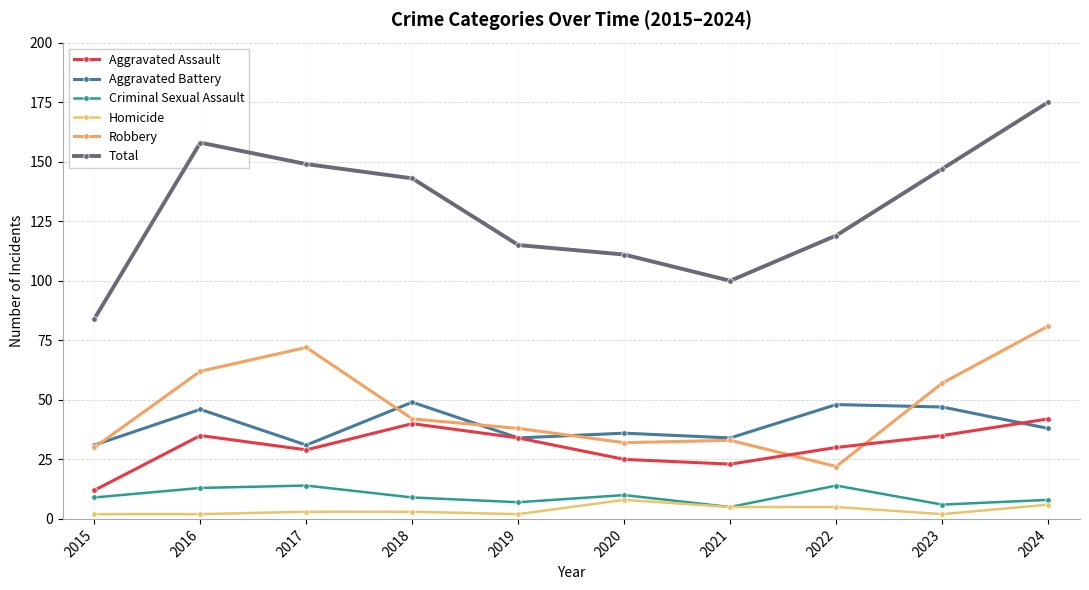

True or false: Robbery and Aggravated Battery intersect in this chart.

True